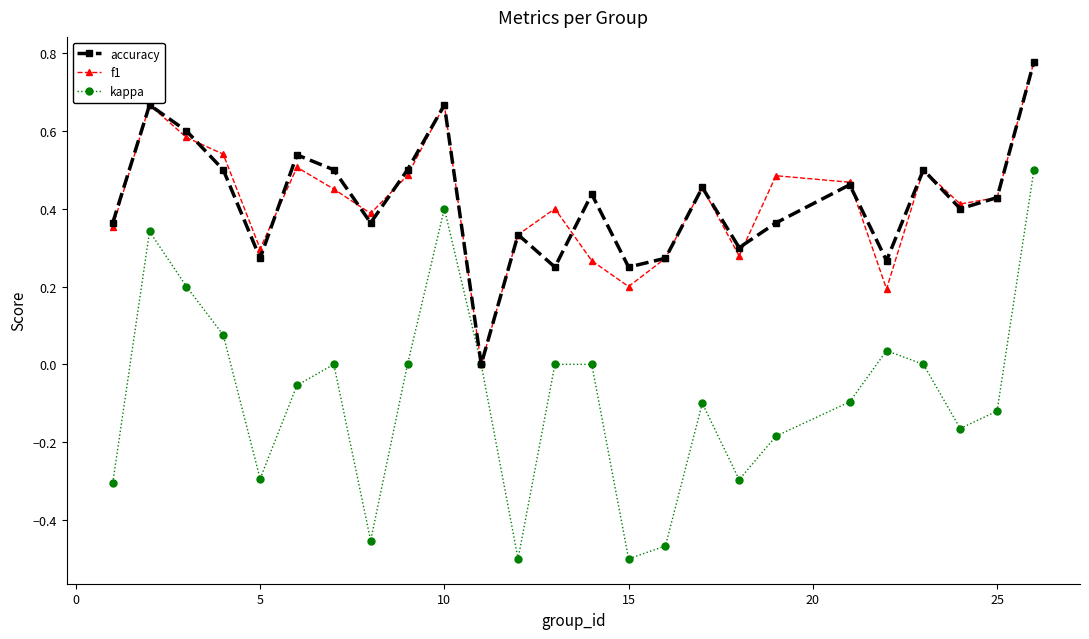

Which series has the widest spread of values?

kappa